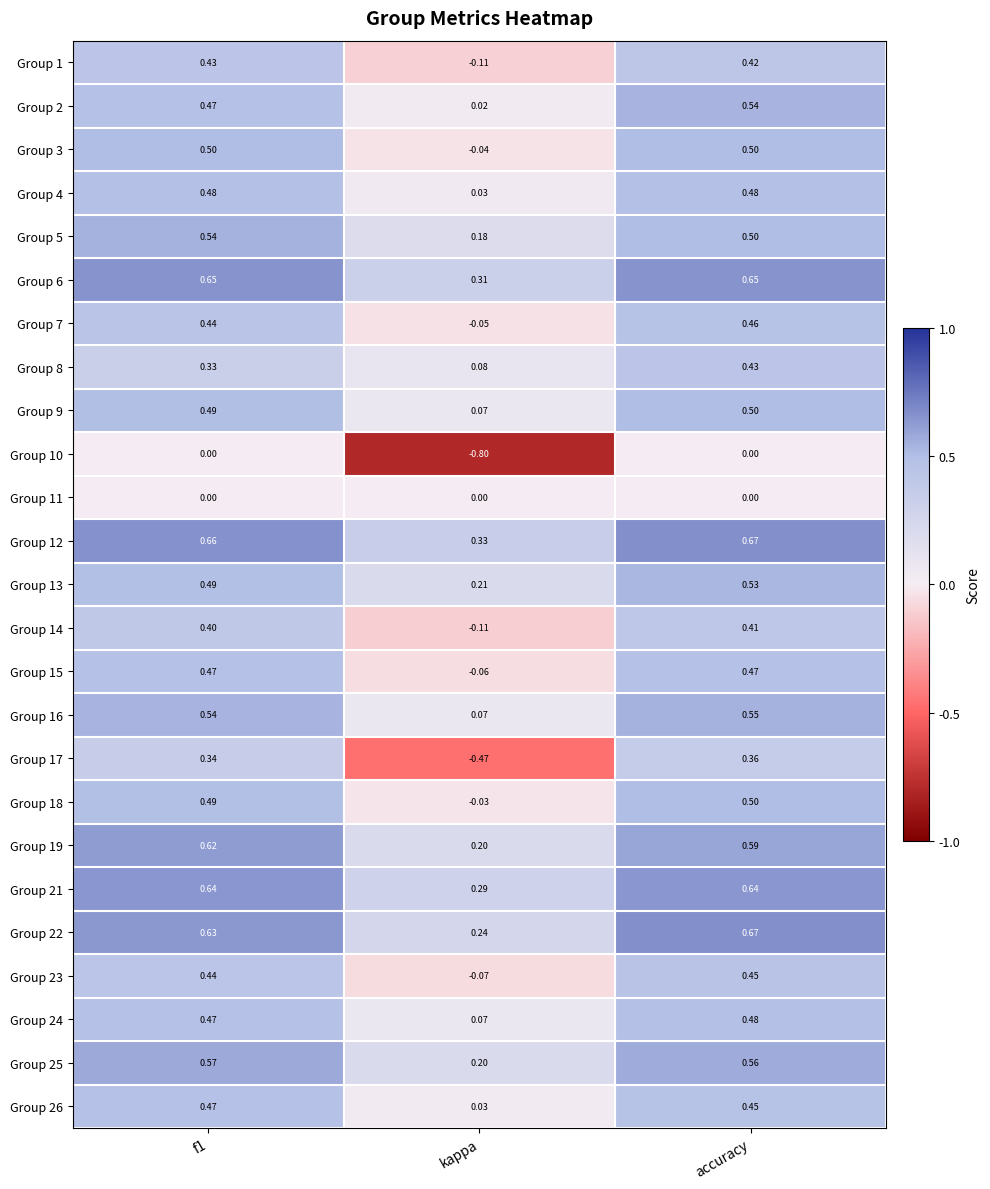

At which category does the chart reach its peak across all series?

accuracy